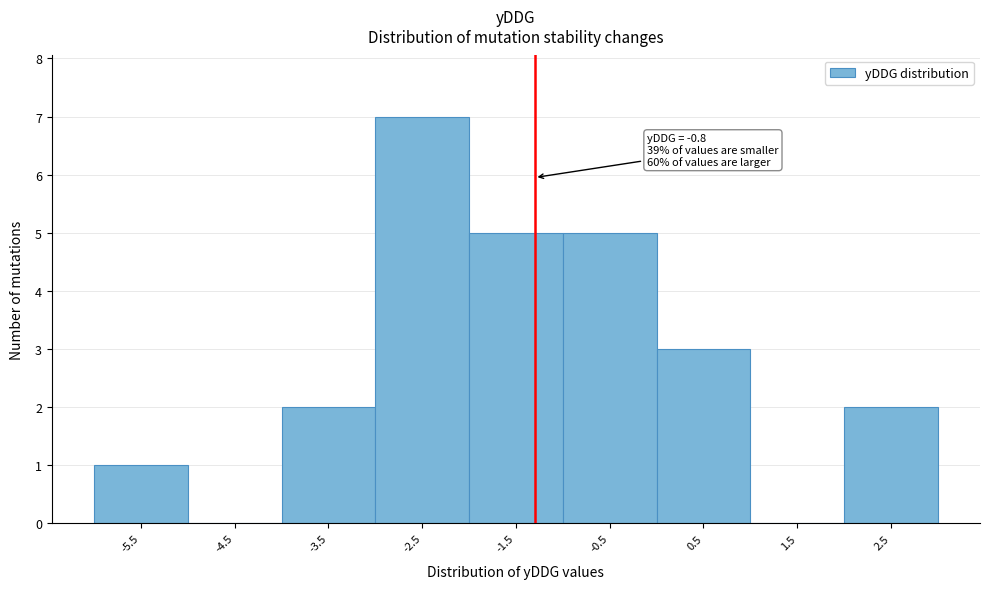

Reading left to right, list all the values displayed in this chart.

-5.5=1	-4.5=0	-3.5=2	-2.5=7	-1.5=5	-0.5=5	0.5=3	1.5=0	2.5=2